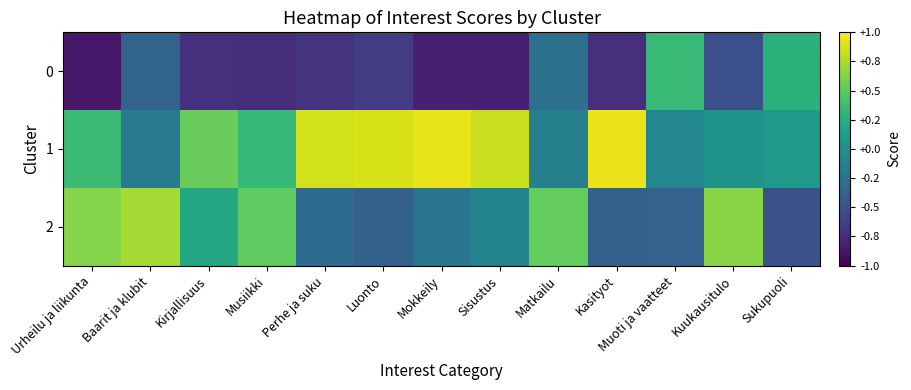

List the series in order of their peak value, lowest first.

0, 2, 1